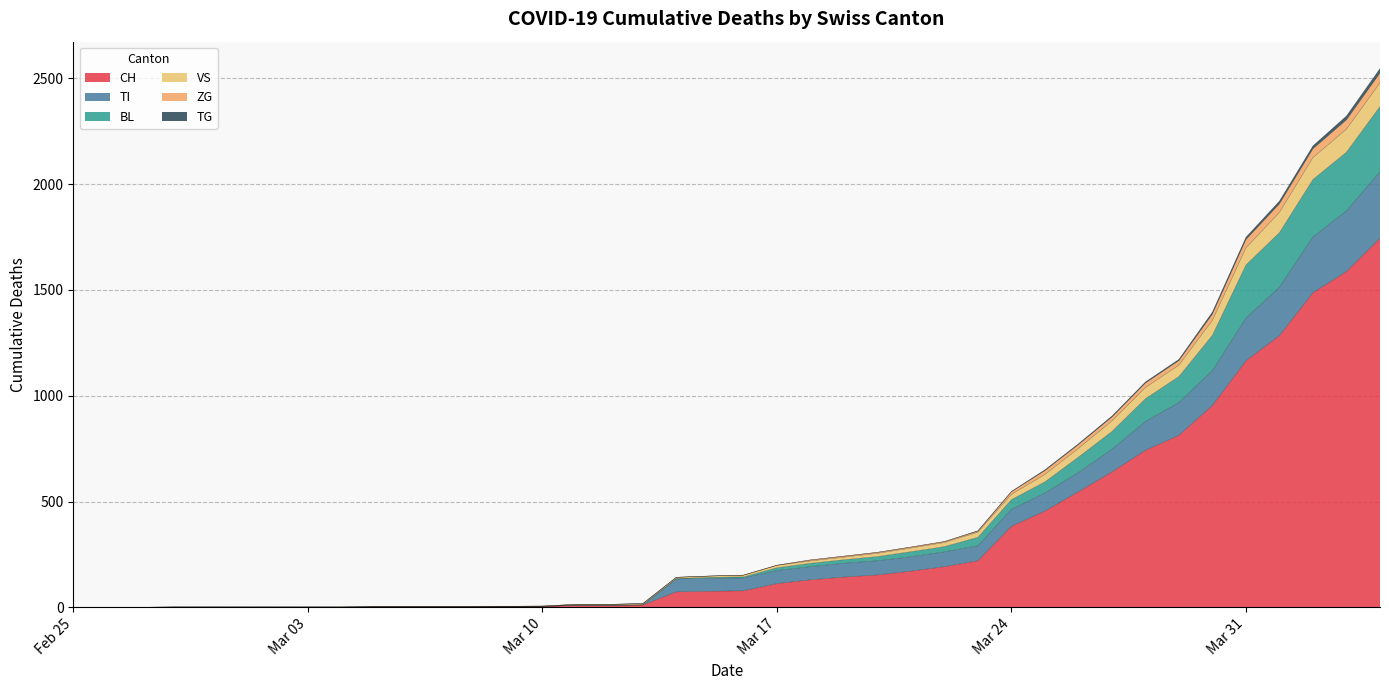

What is the maximum value for CH?

1744